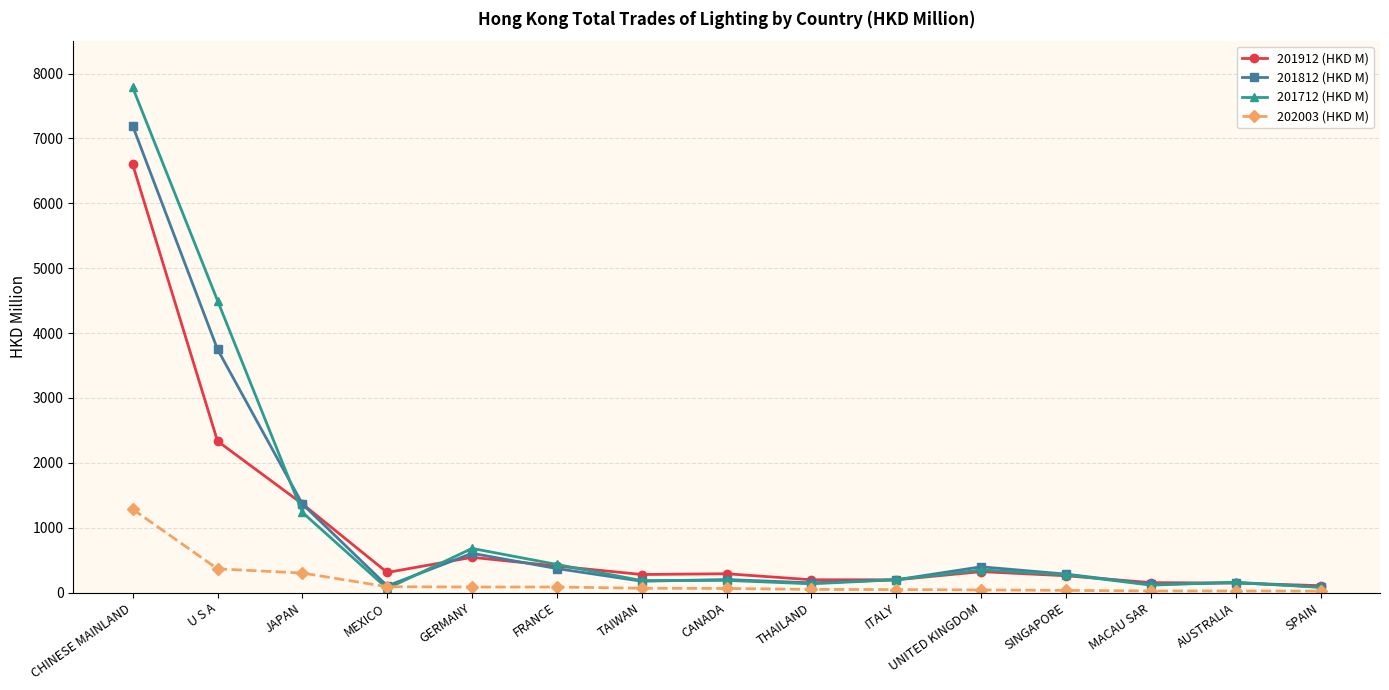

At how many categories does at least one series exceed 4343?

2